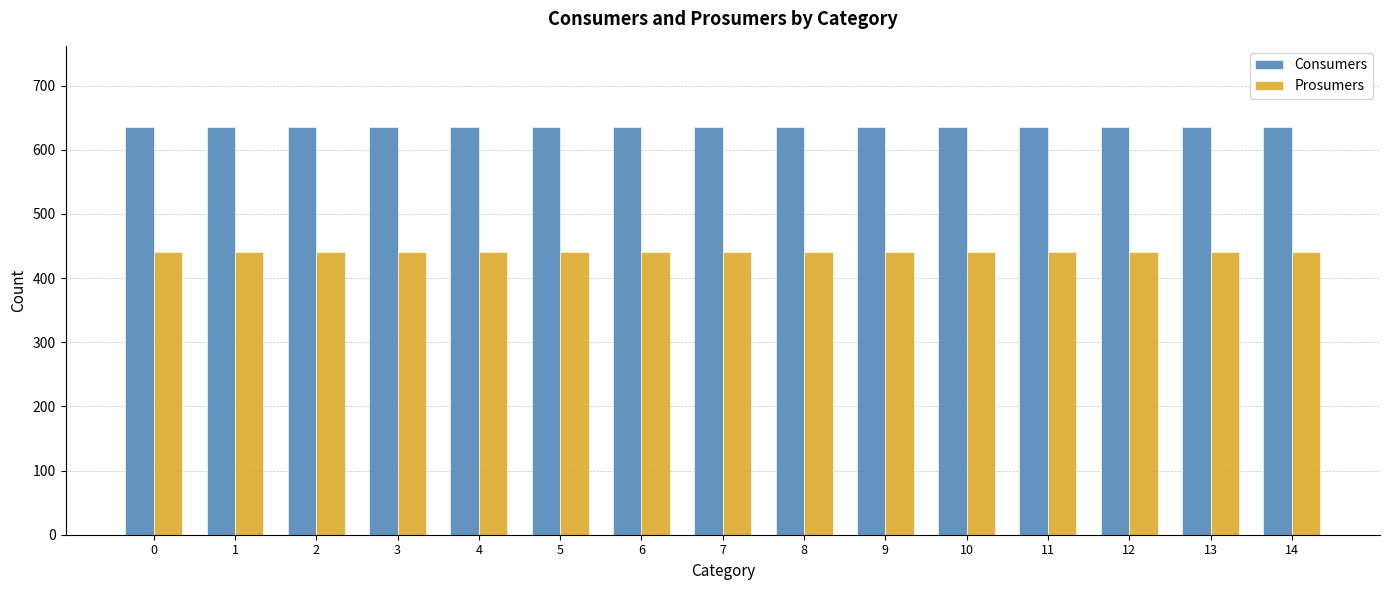

How many categories are shown in the chart?

15